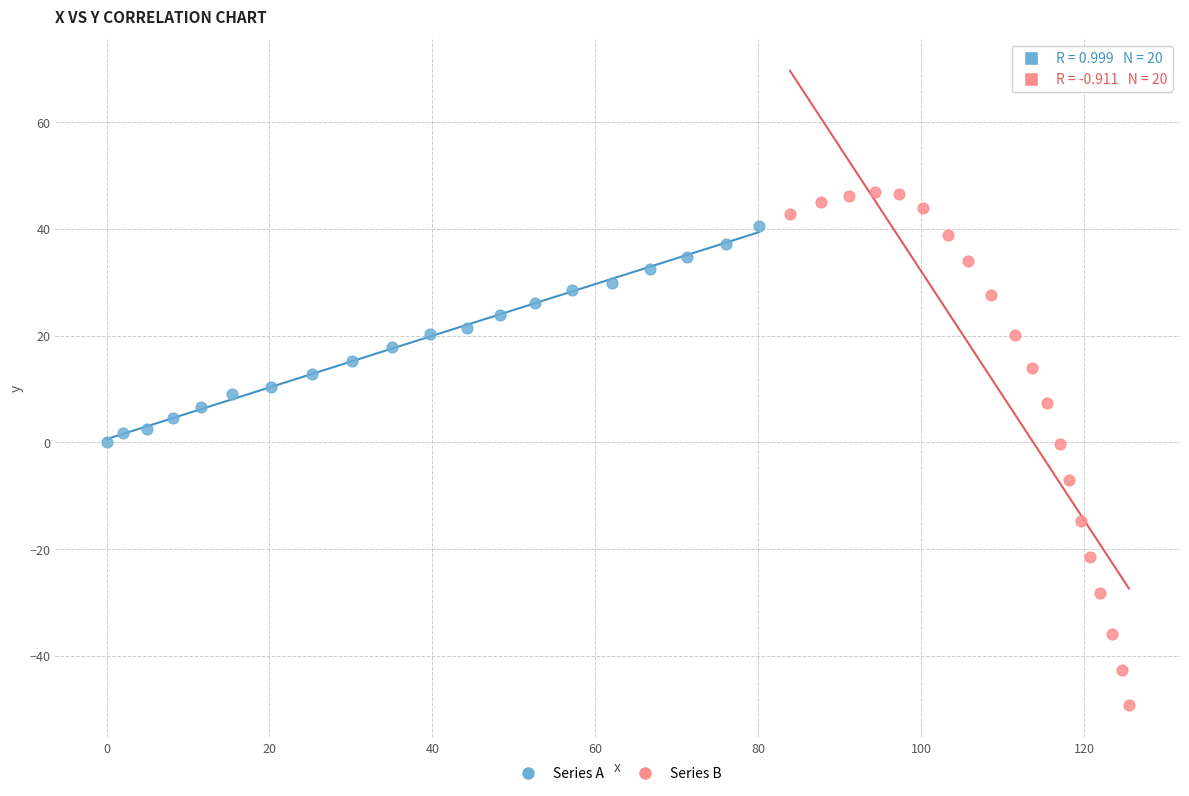

Which series has the largest Y range (max minus min)?

Series B